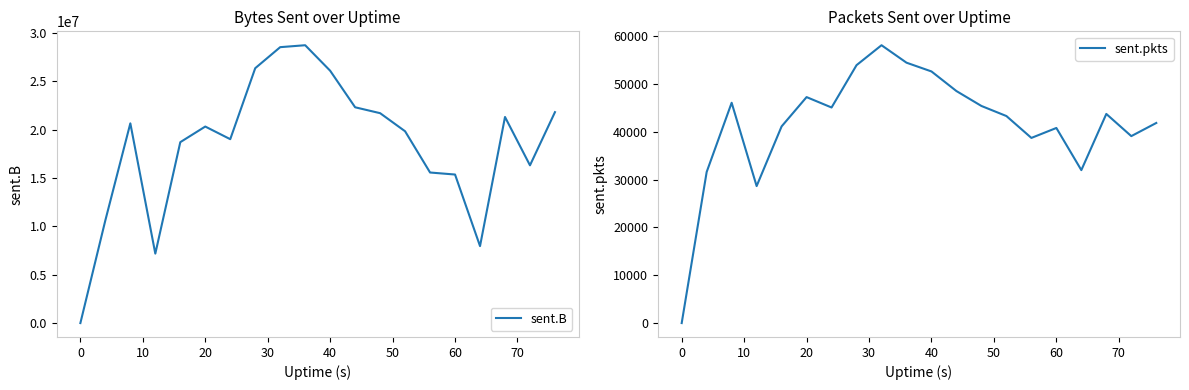

What is the difference between the sent.pkts values at 60 and 40?

11815